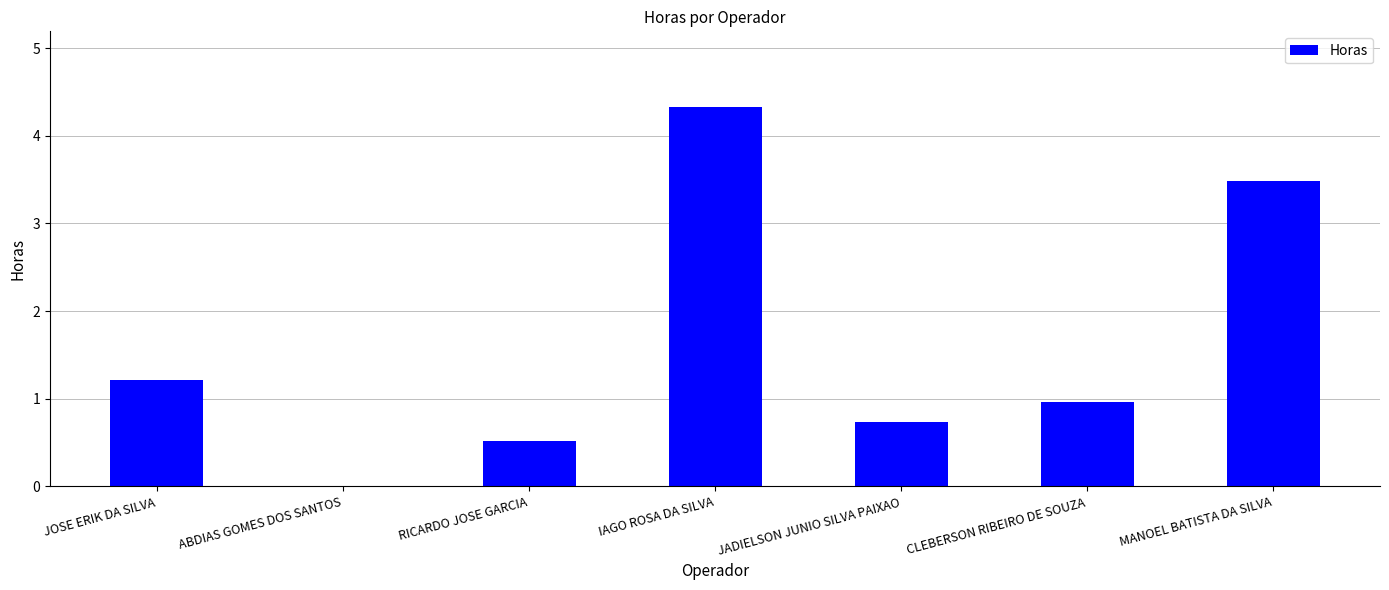

Which category has the highest value across all series?

IAGO ROSA DA SILVA